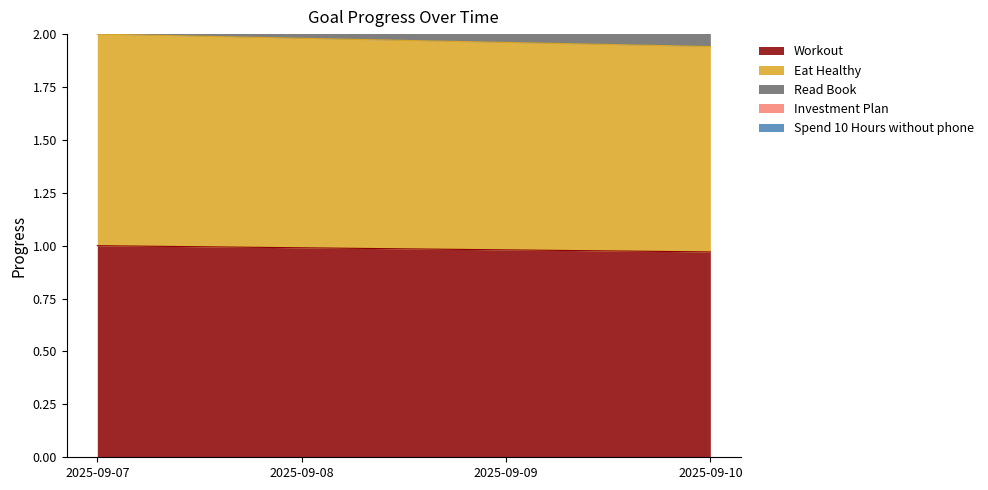

True or false: Eat Healthy and Spend 10 Hours without phone intersect in this chart.

False